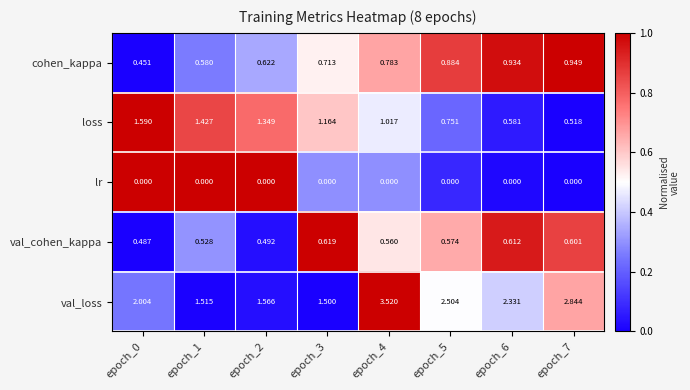

List the series in order of their peak value, lowest first.

lr, val_cohen_kappa, cohen_kappa, loss, val_loss